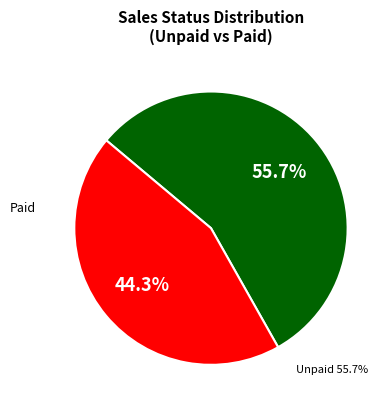

Does any single category account for the majority?

Yes